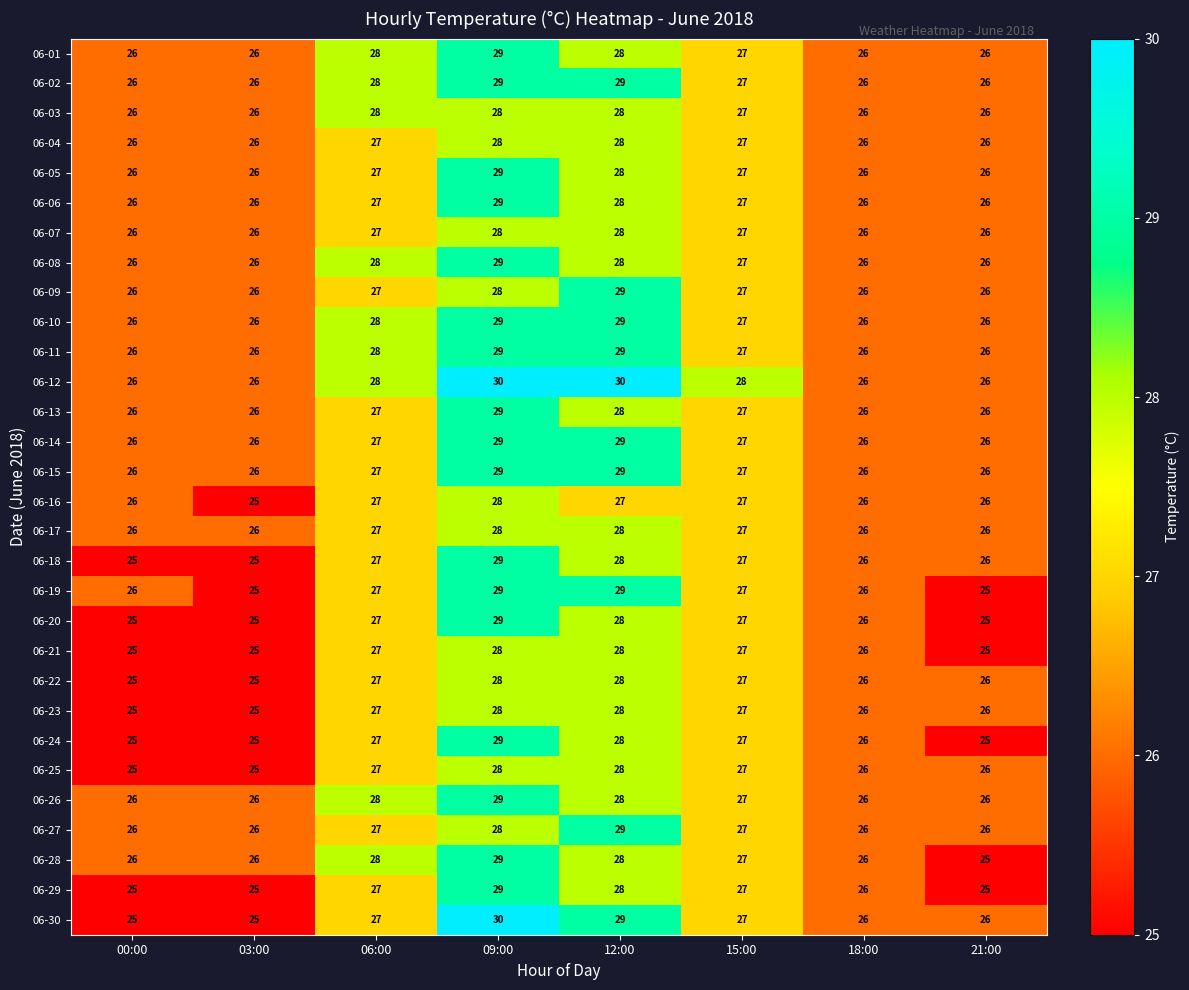

Which series has the widest spread of values?

06-30